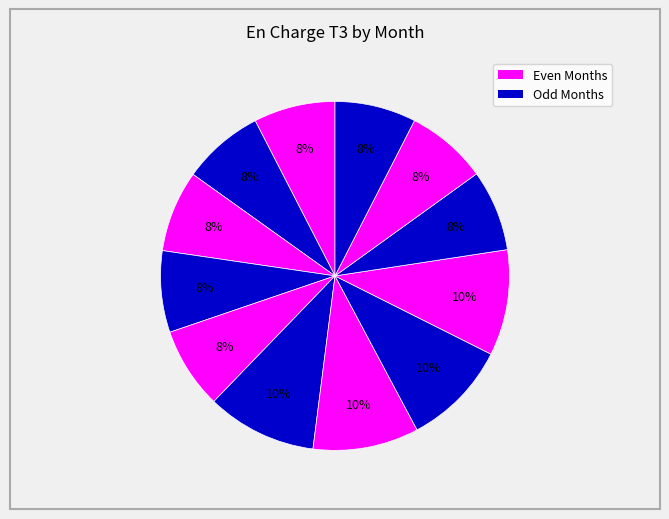

Which category has the smallest portion of the pie?

October